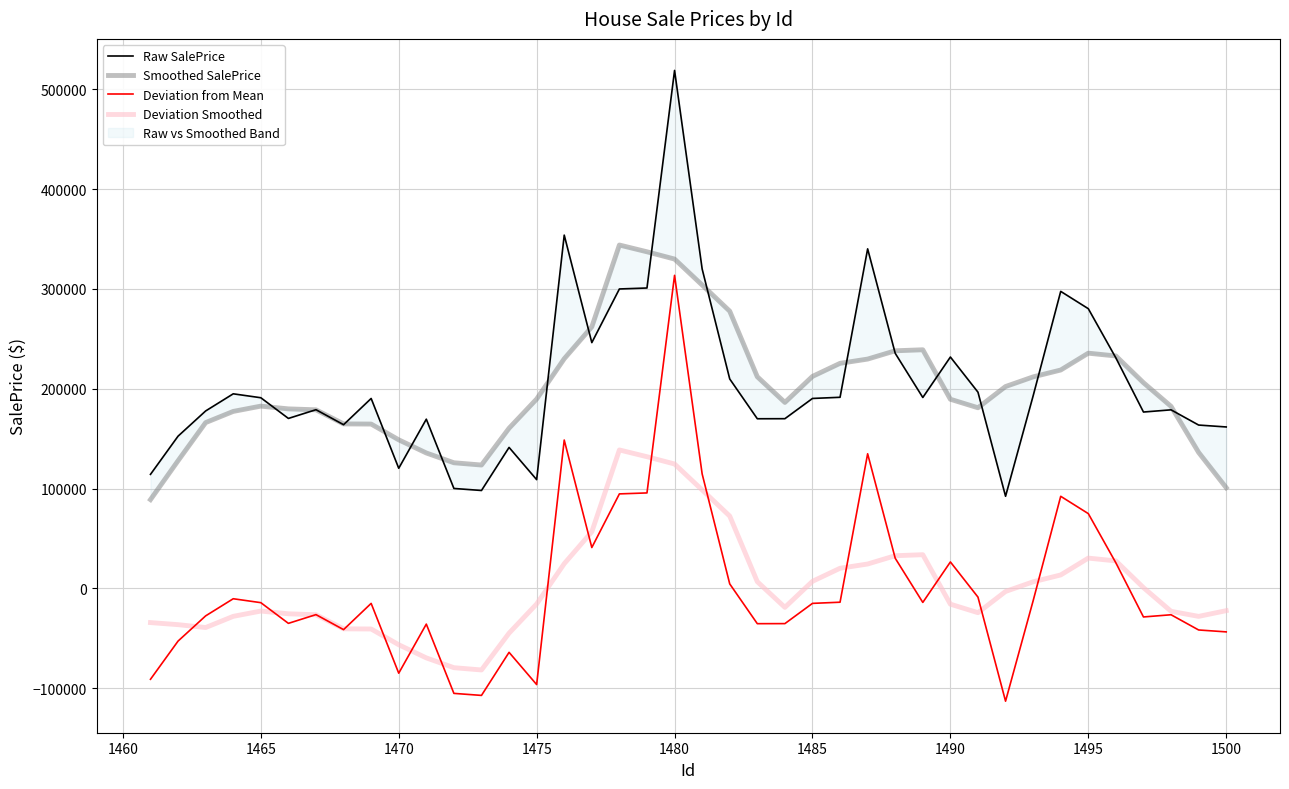

Does the chart have visible grid lines?

Yes